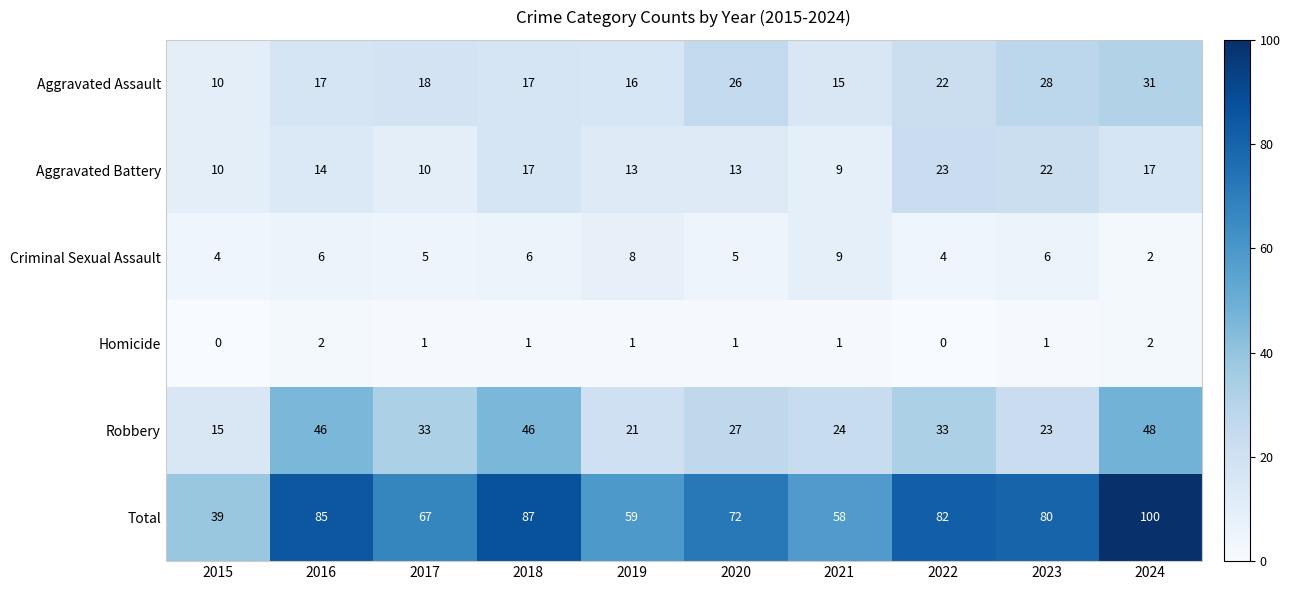

Which series has the largest range (max minus min)?

Total